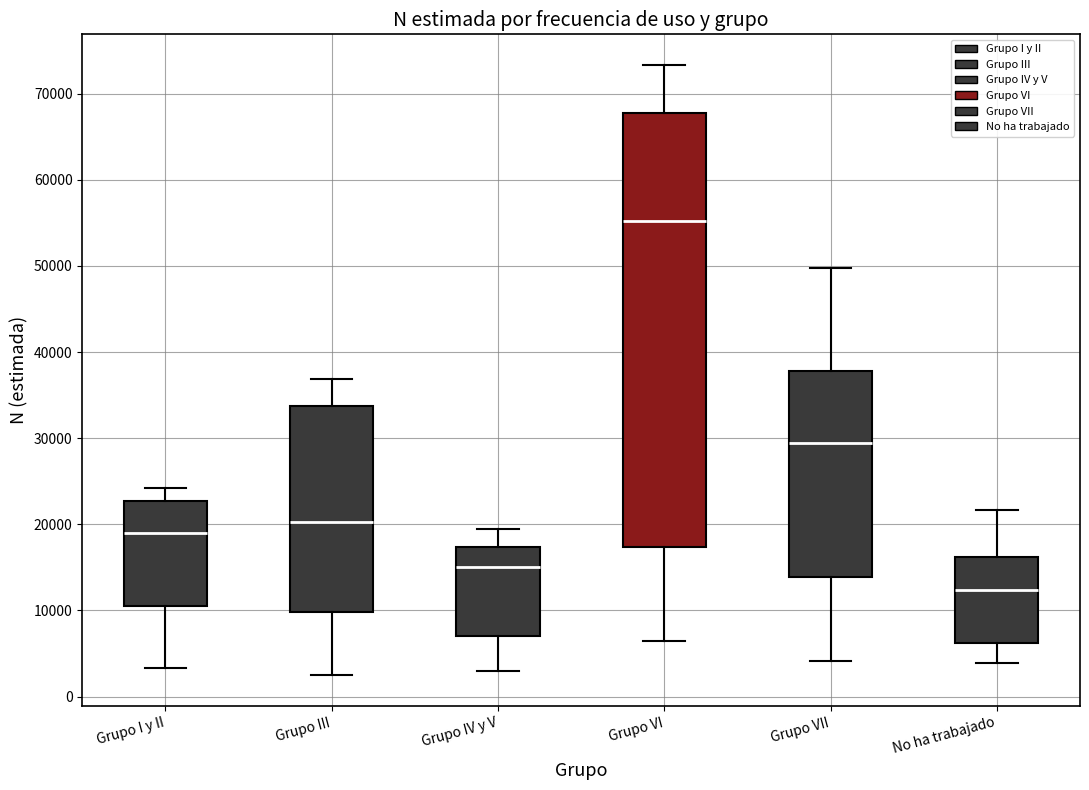

Which box is the tallest, from its lower edge to its upper edge?

Grupo VI